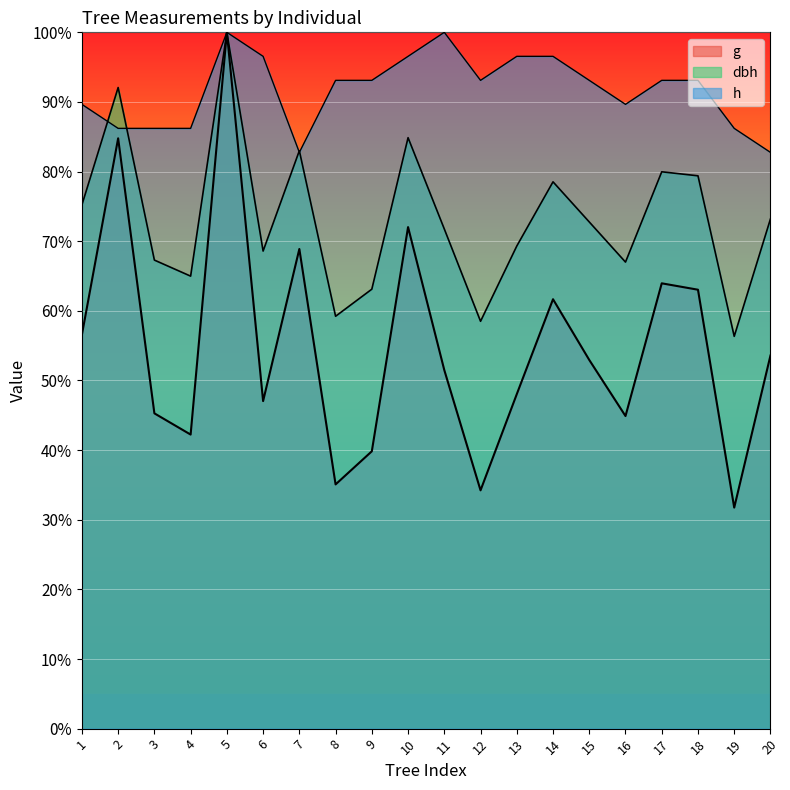

Rank the series at 20 from lowest to highest value.

g, dbh, h